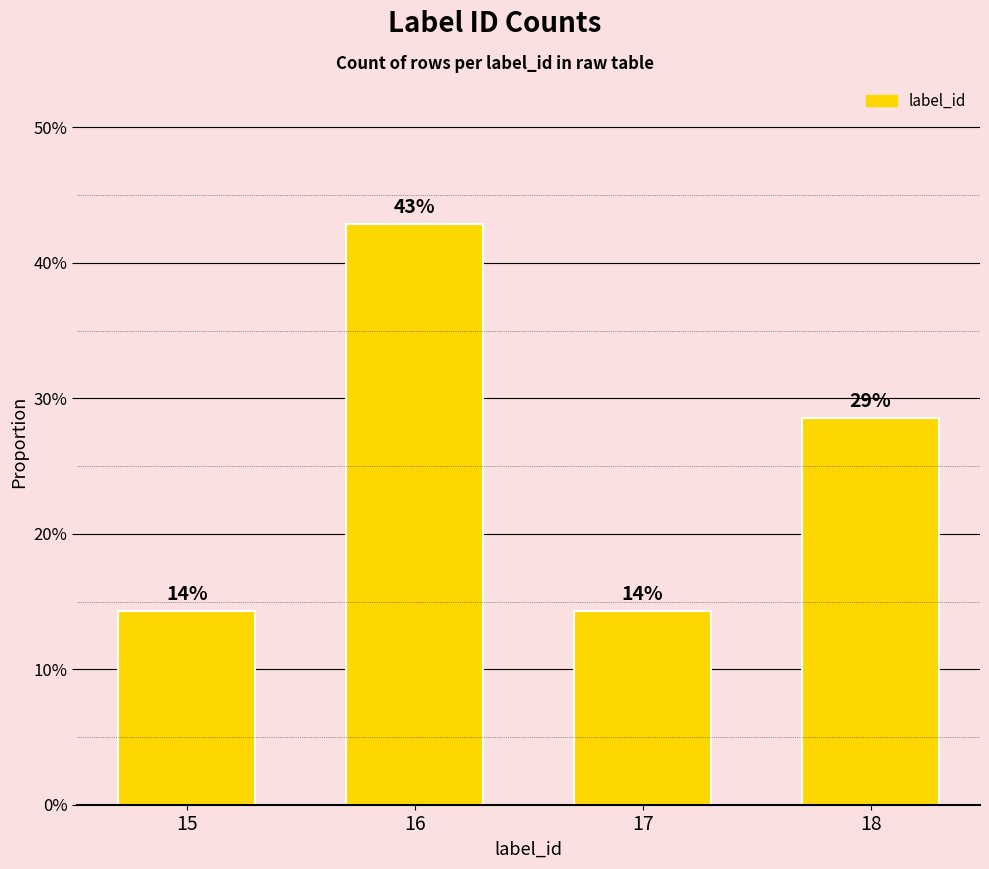

Which category has the highest value across all series?

16